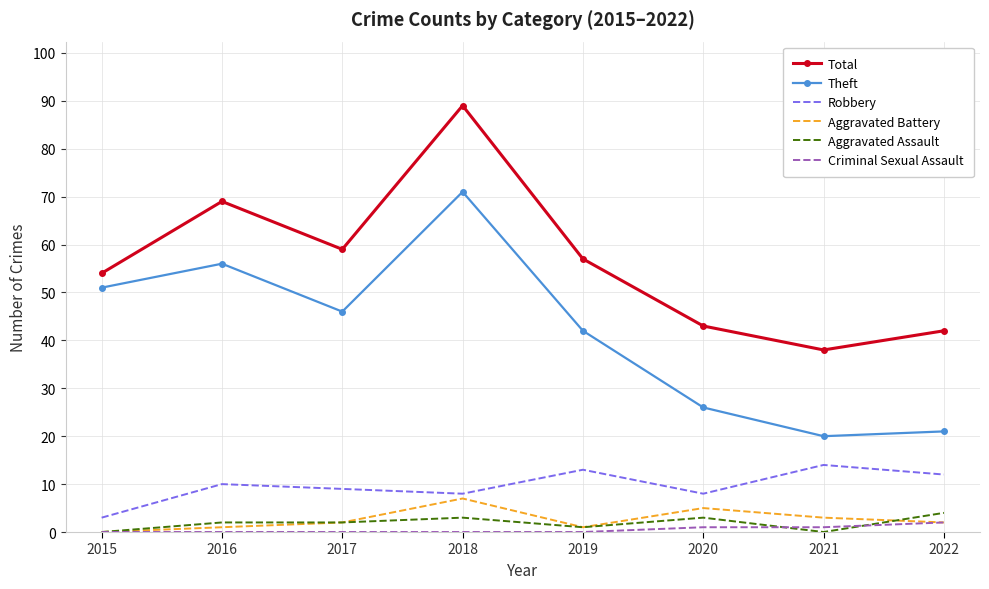

Which category has the highest value in the Total series?

2018